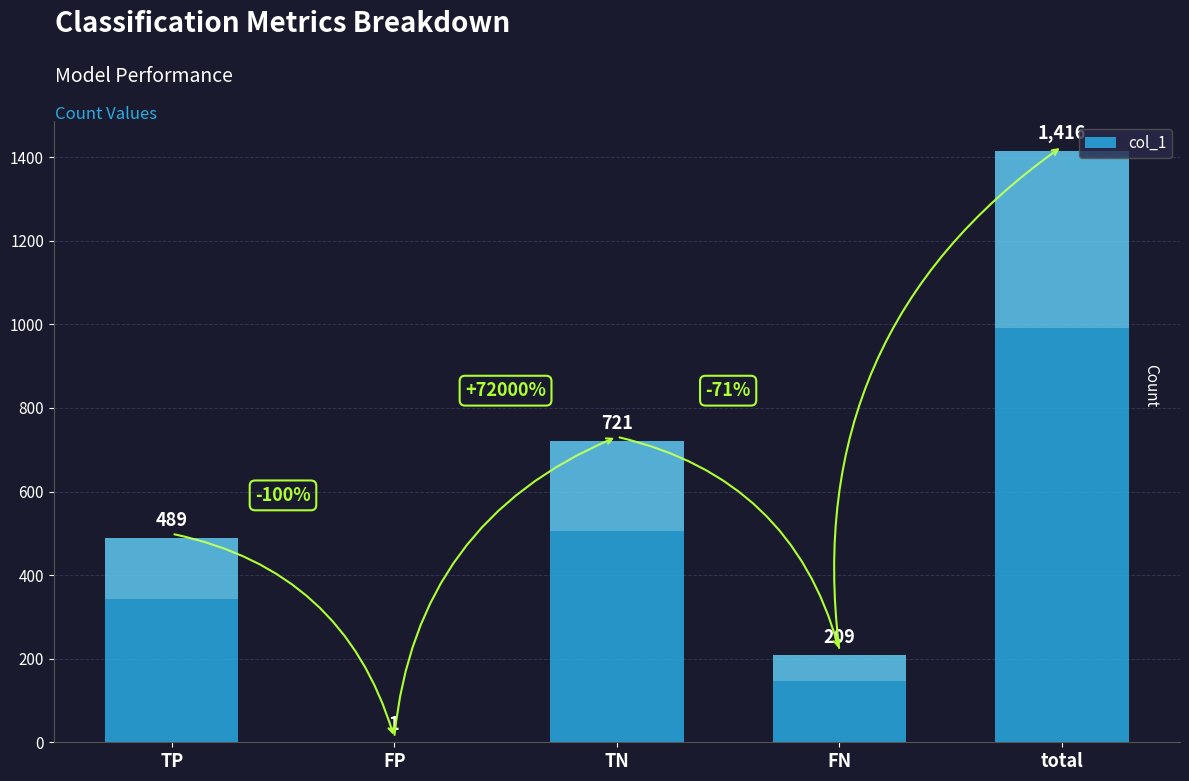

What is the minimum value shown in the chart?

1